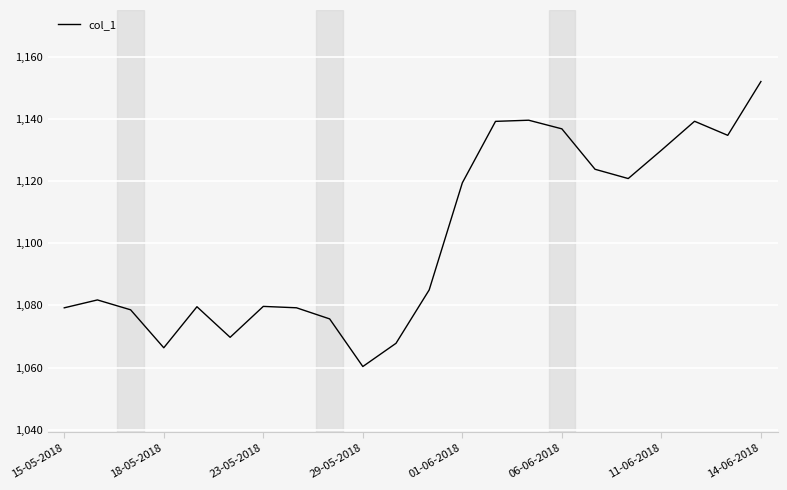

What is the maximum value shown in the chart?

1152.1